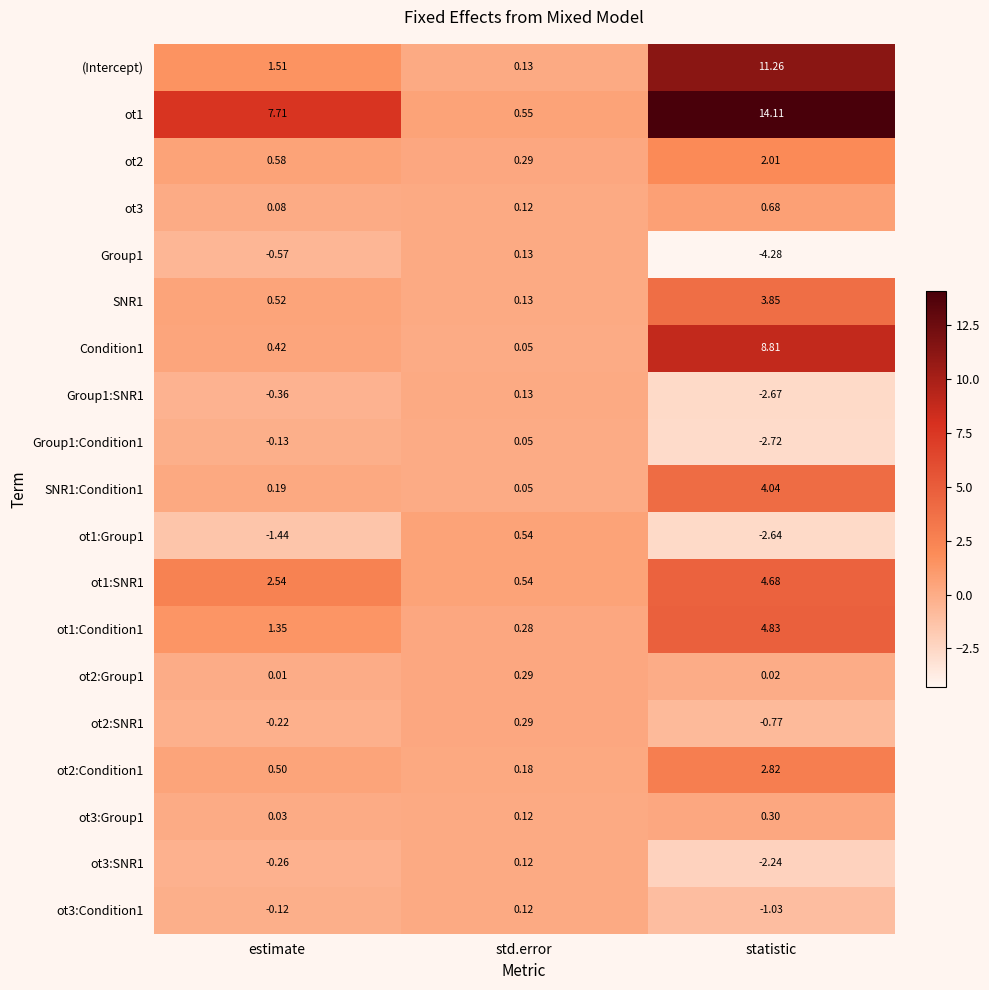

At which label does SNR1:Condition1 reach its peak?

statistic